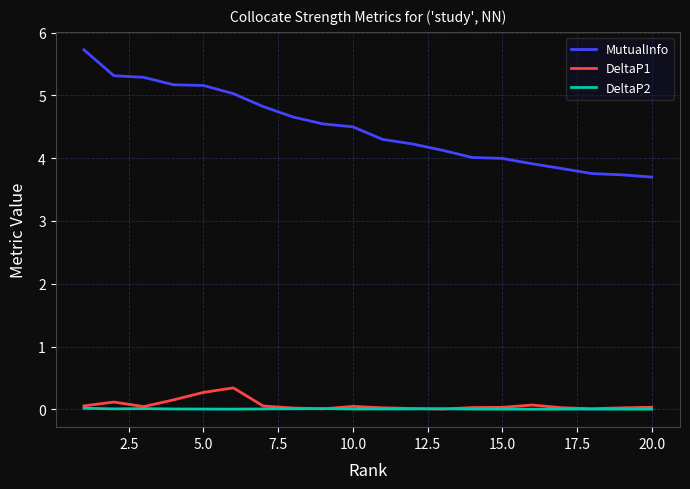

How many lines are shown in the chart?

3